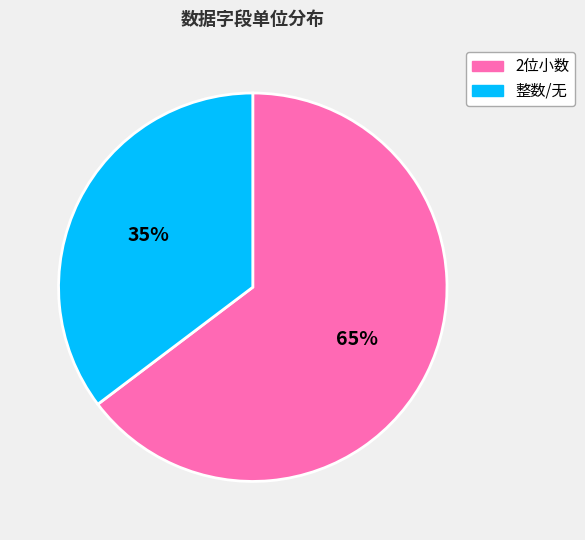

How many slices are in this pie chart?

2